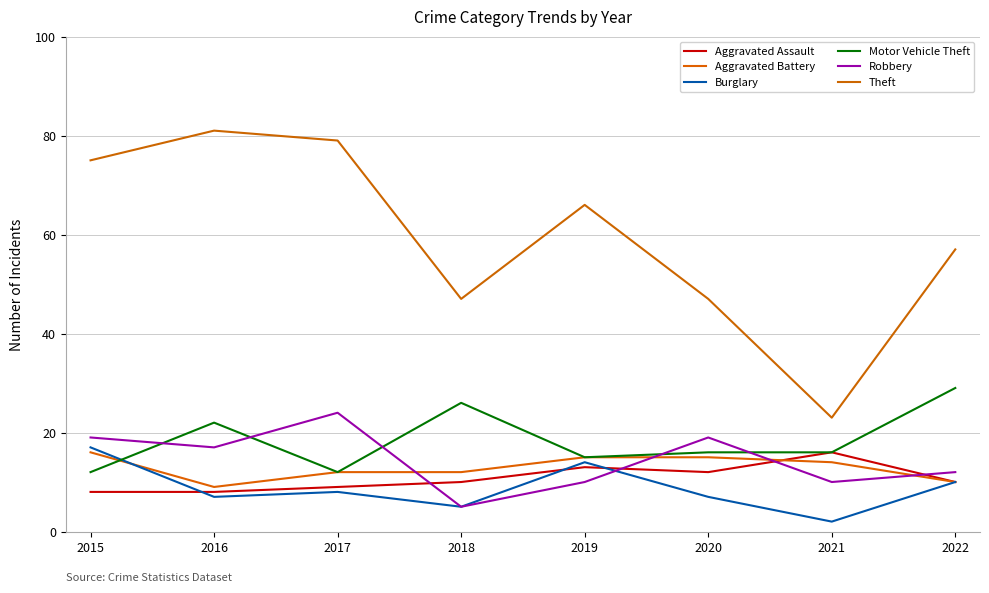

True or false: Motor Vehicle Theft and Aggravated Assault cross at least once.

False